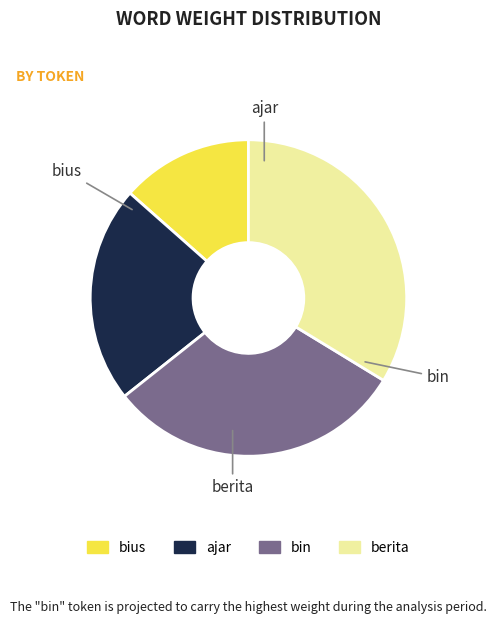

Between bin and ajar, which is larger?

bin